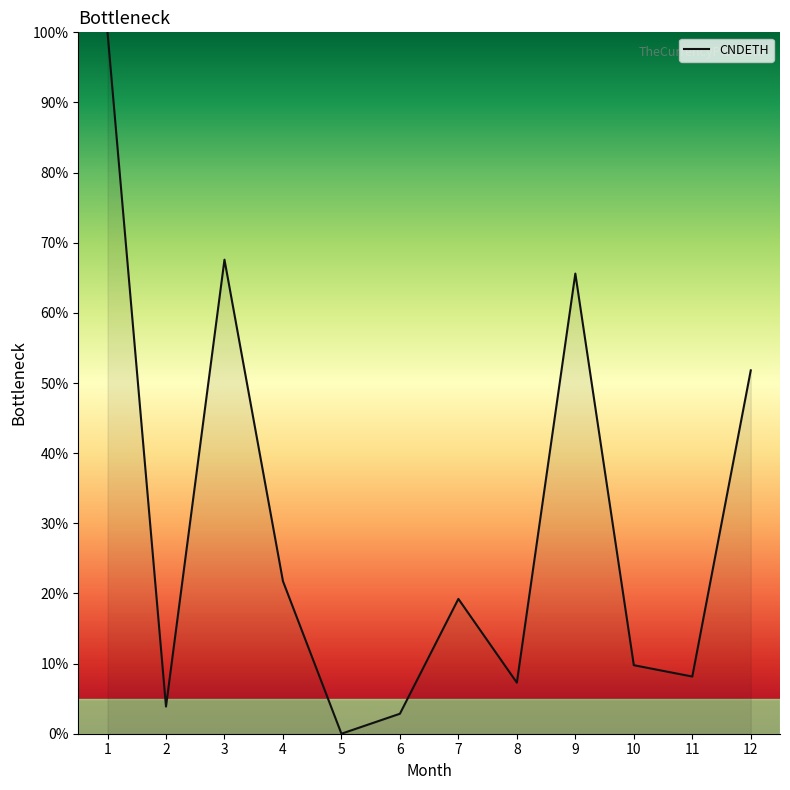

The chart shows a value of 15.9 at 10. True or false?

False